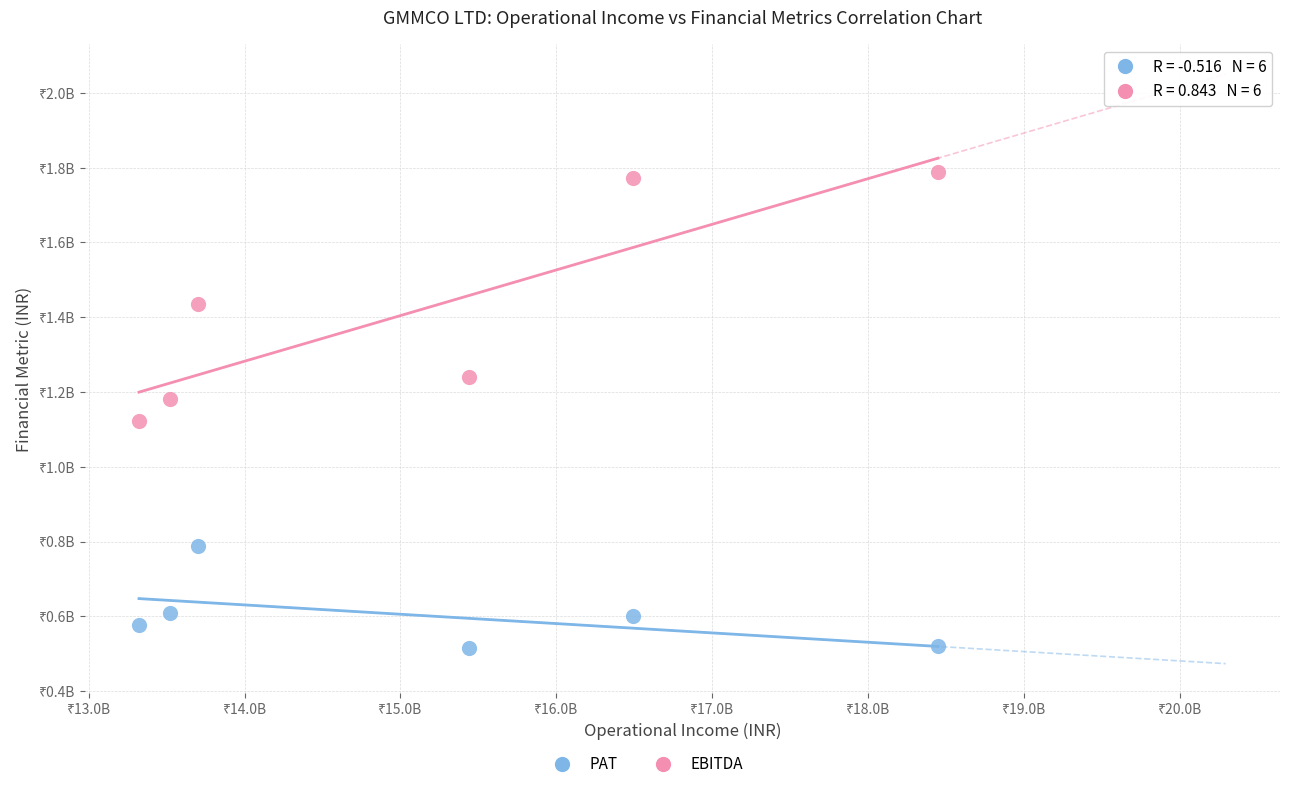

Which series contains the lowest Y value?

PAT